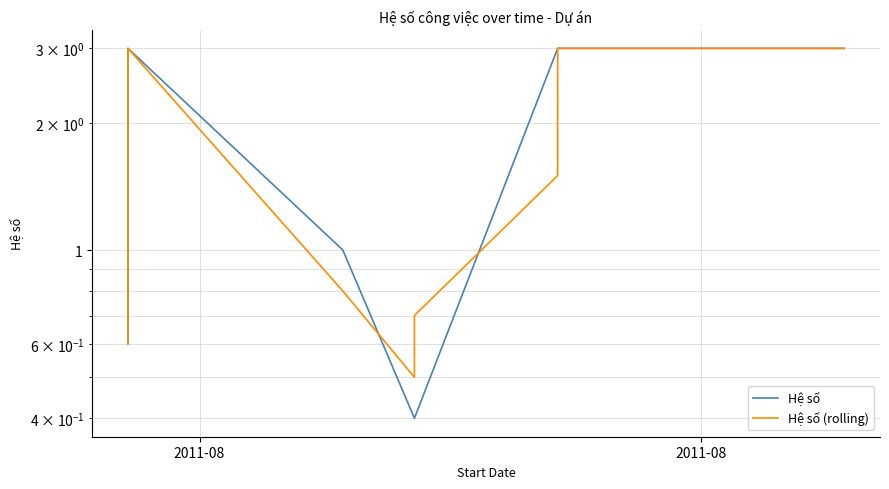

What is the lowest value of the Hệ số (rolling) series?

0.5